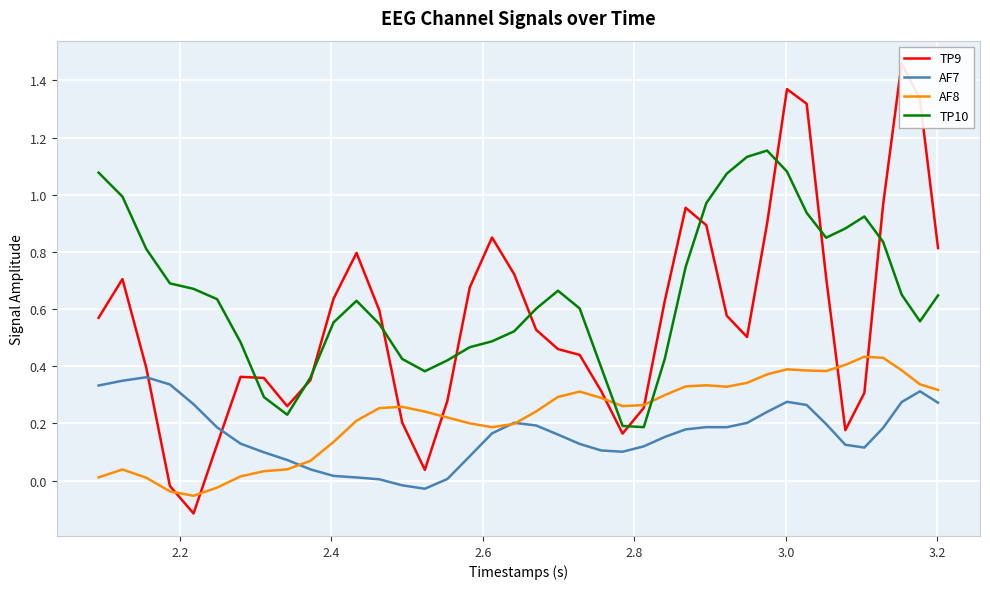

Is this an area chart (filled region under the line)?

No